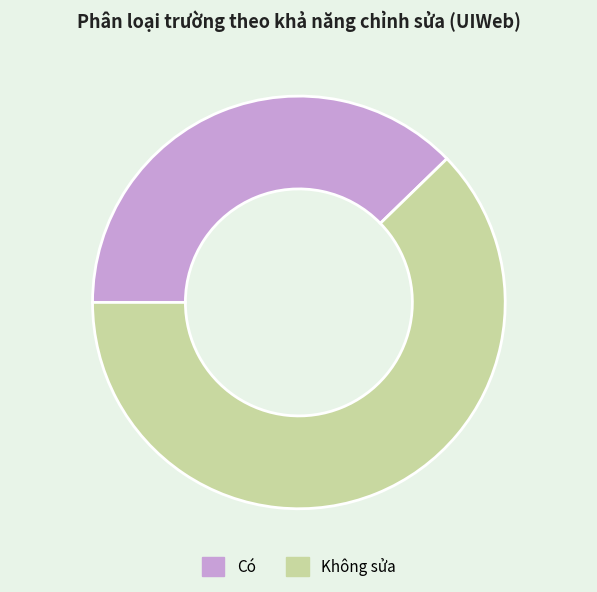

Is there any slice that represents more than half of the pie?

Yes